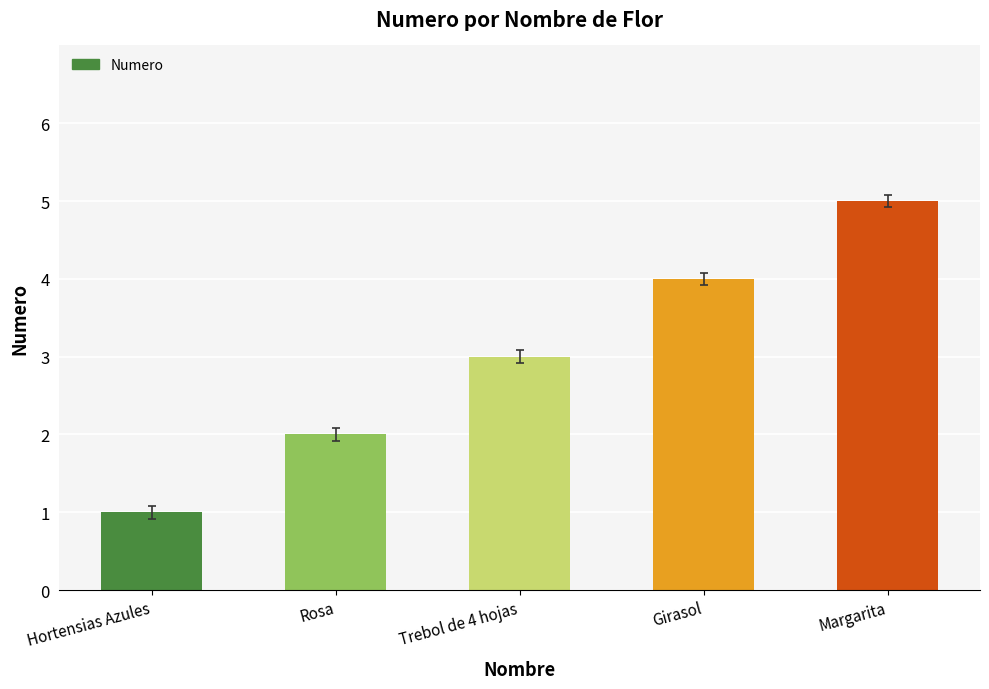

How many data points are less than 3?

2